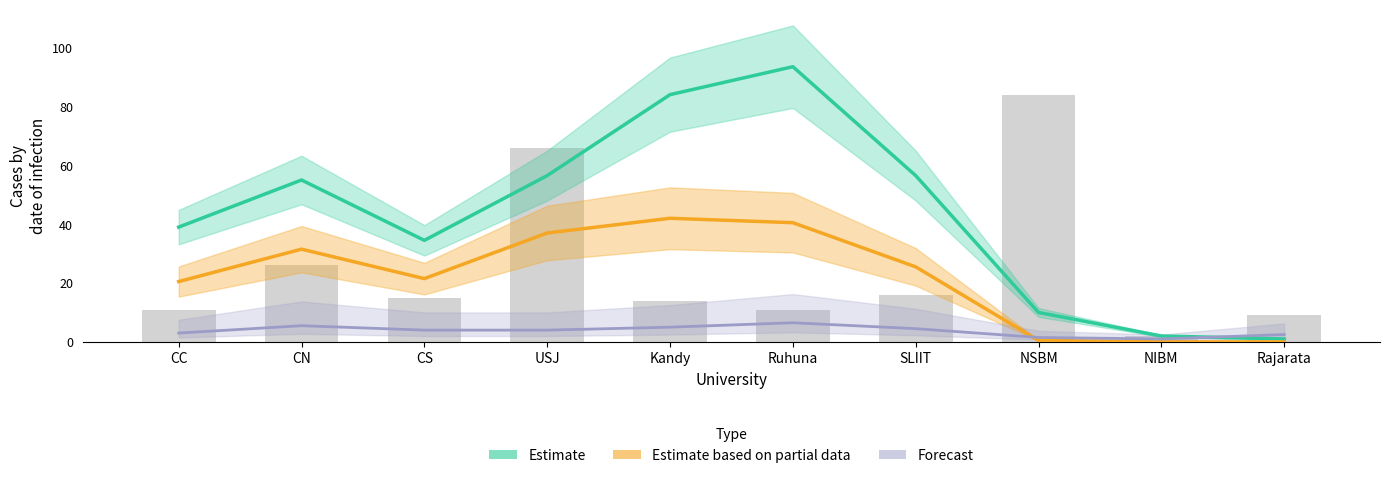

Where does the Forecast series first go above 4?

CN